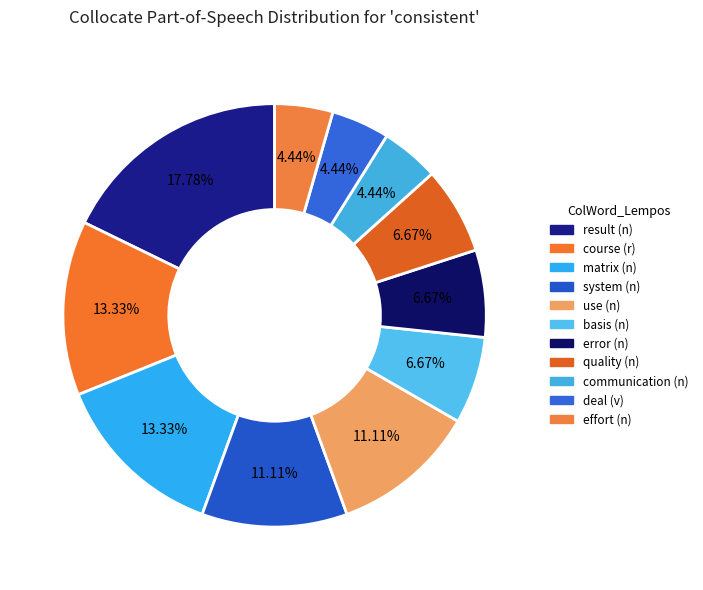

How many segments does this pie chart have?

11